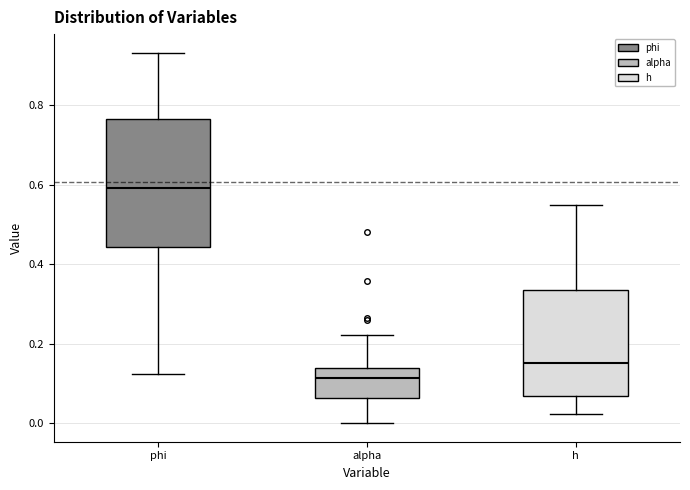

Which box has the highest median line?

phi